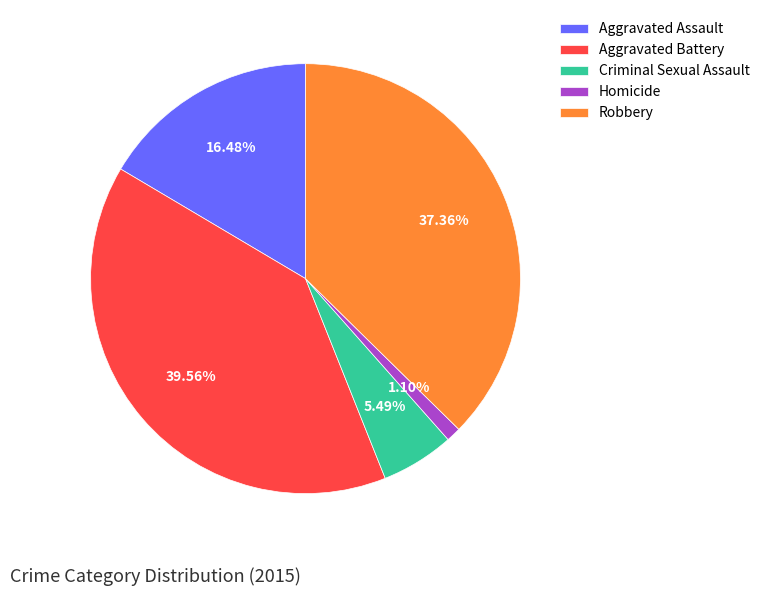

Is there any slice that represents more than half of the pie?

No